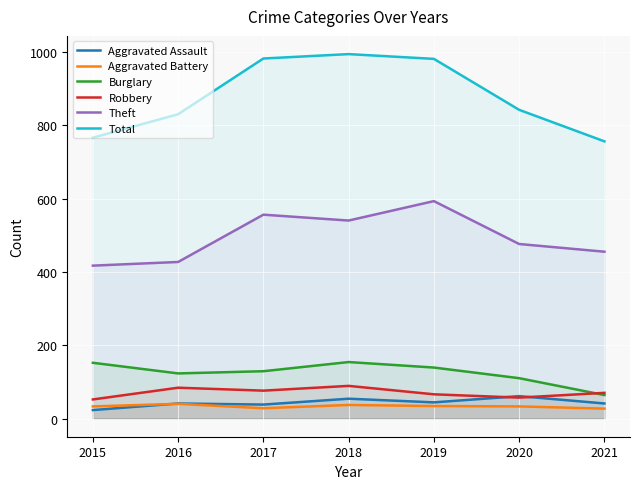

Which series has the largest total across all categories?

Total